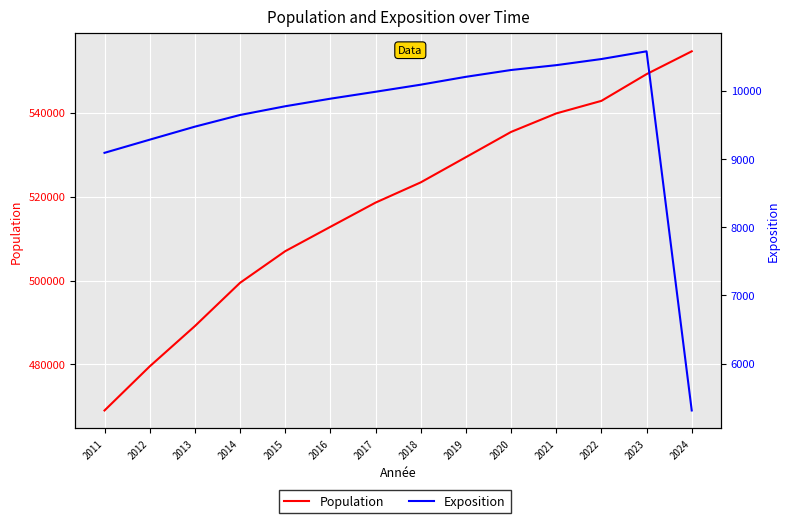

True or false: Exposition and Population cross at least once.

False